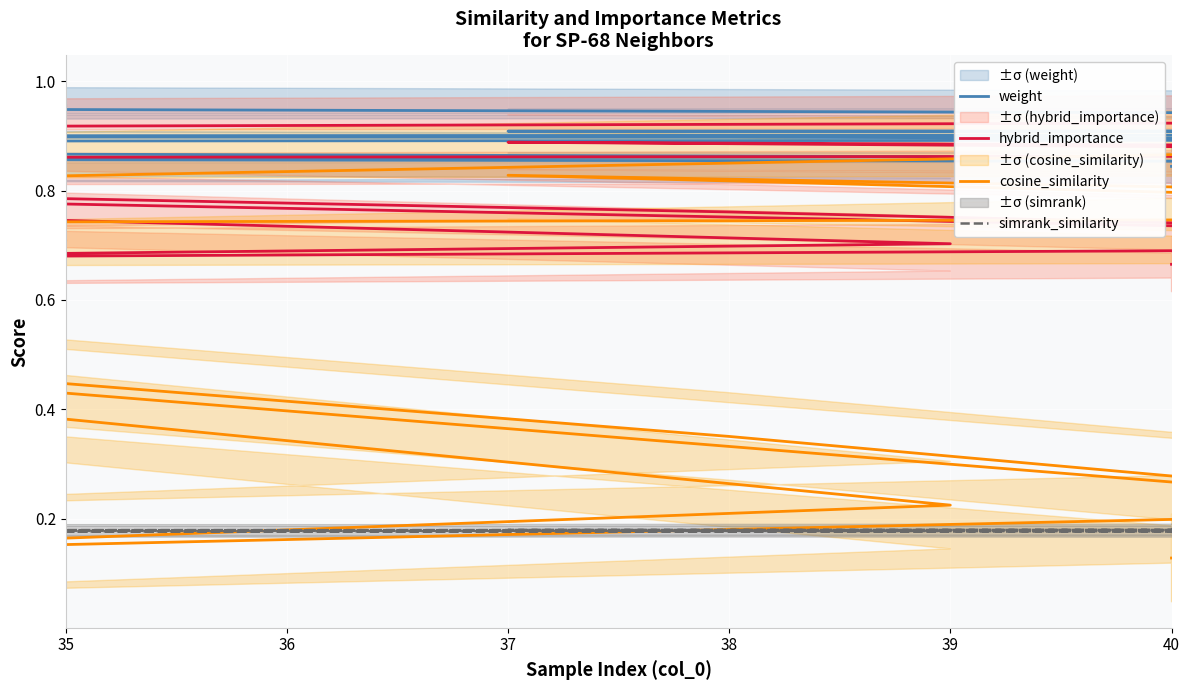

Rank the series by their maximum value, from highest to lowest.

weight, hybrid_importance, cosine_similarity, simrank_similarity